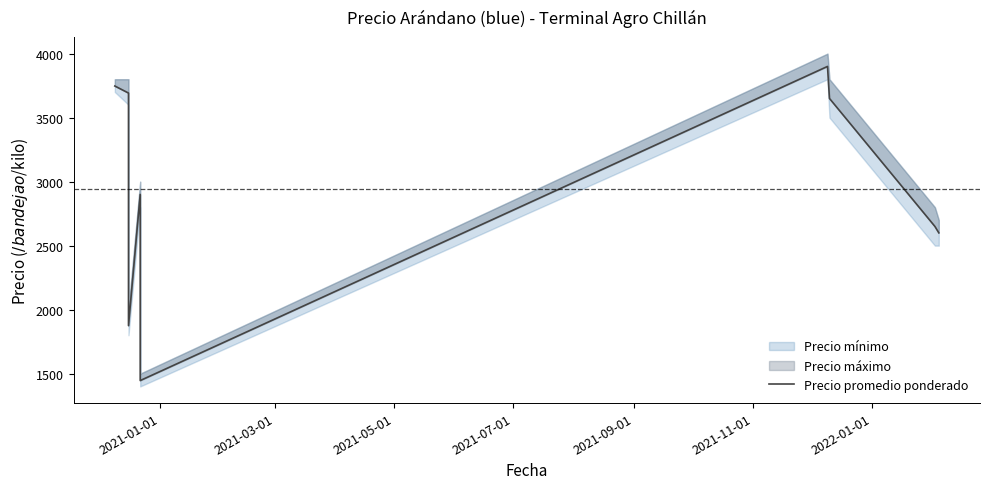

What position from the left is 2021-03-01?

2